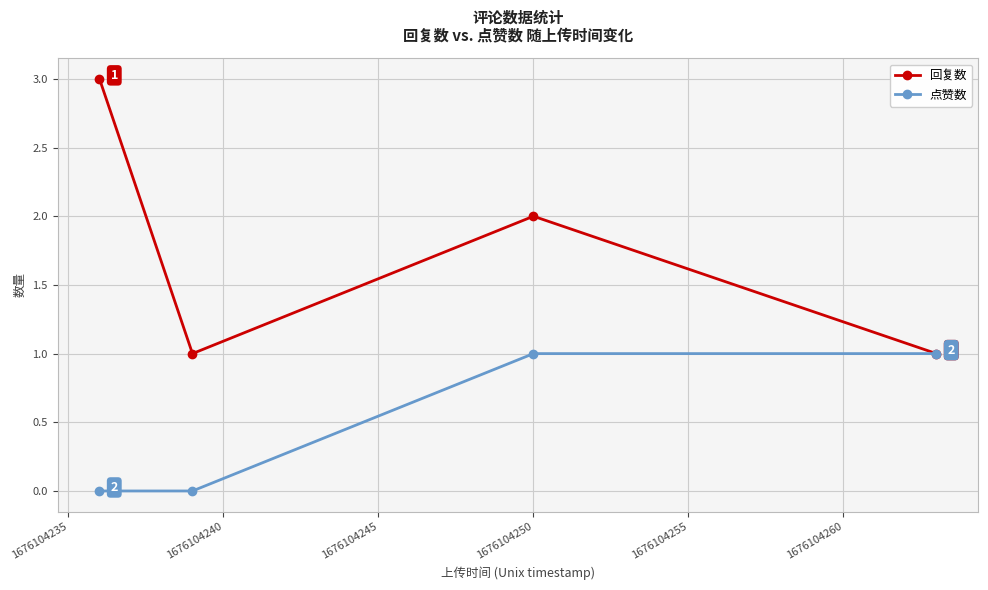

Count the number of categories in the chart.

4